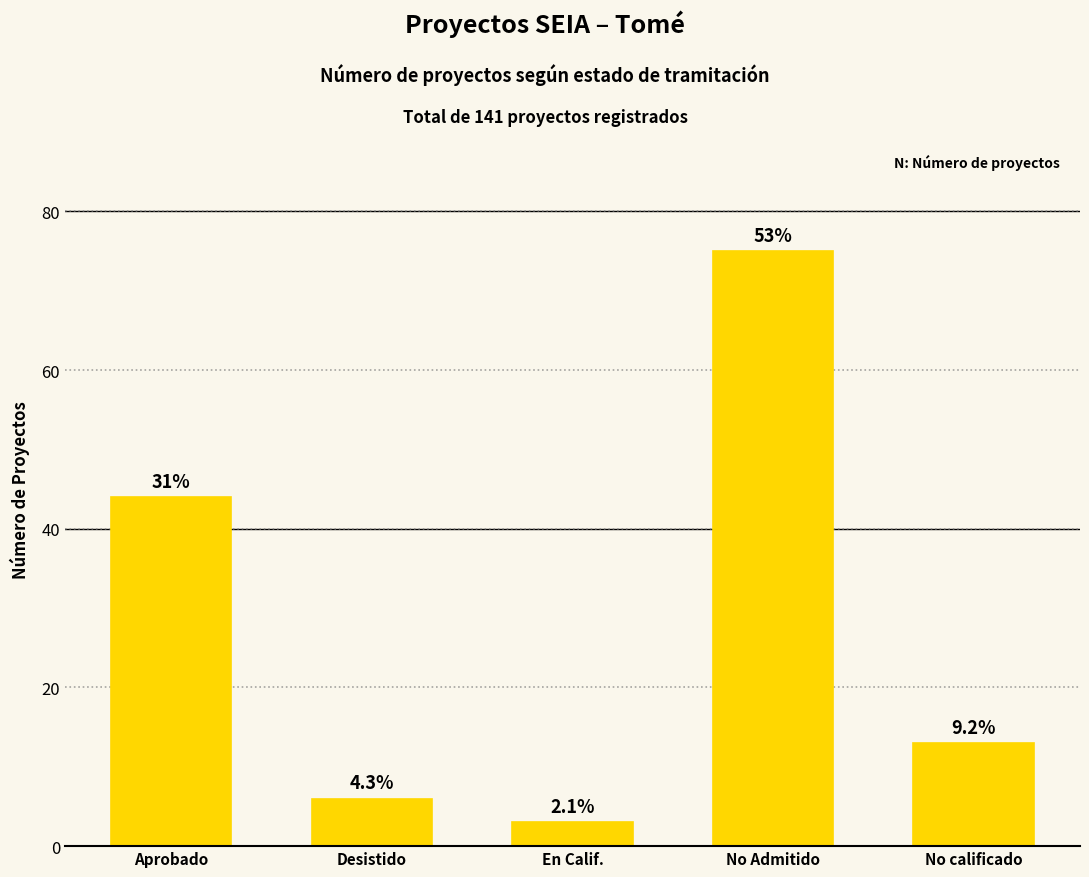

The chart shows a value of 2 at Desistido. True or false?

False